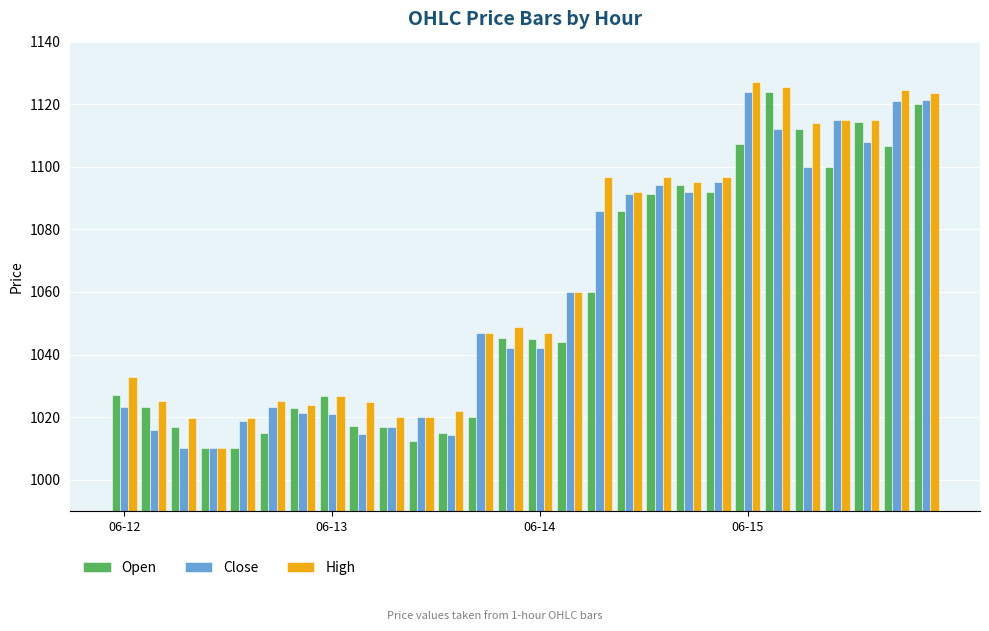

What is the value of the Close bar at the 20th from the left?

1092.0